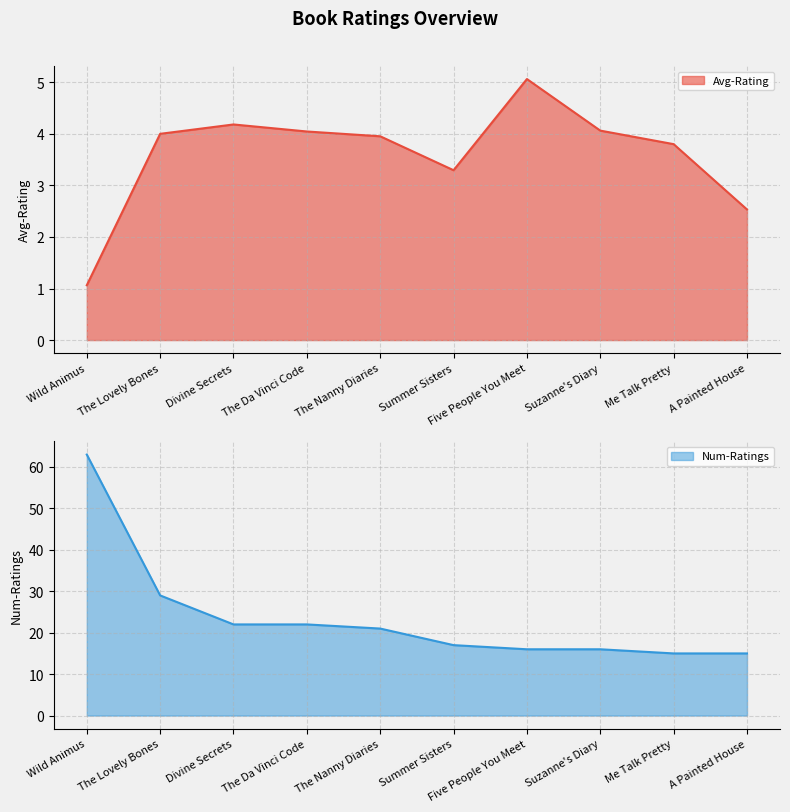

Is it true that Num-Ratings line equals 24.6 at Five People You Meet?

False